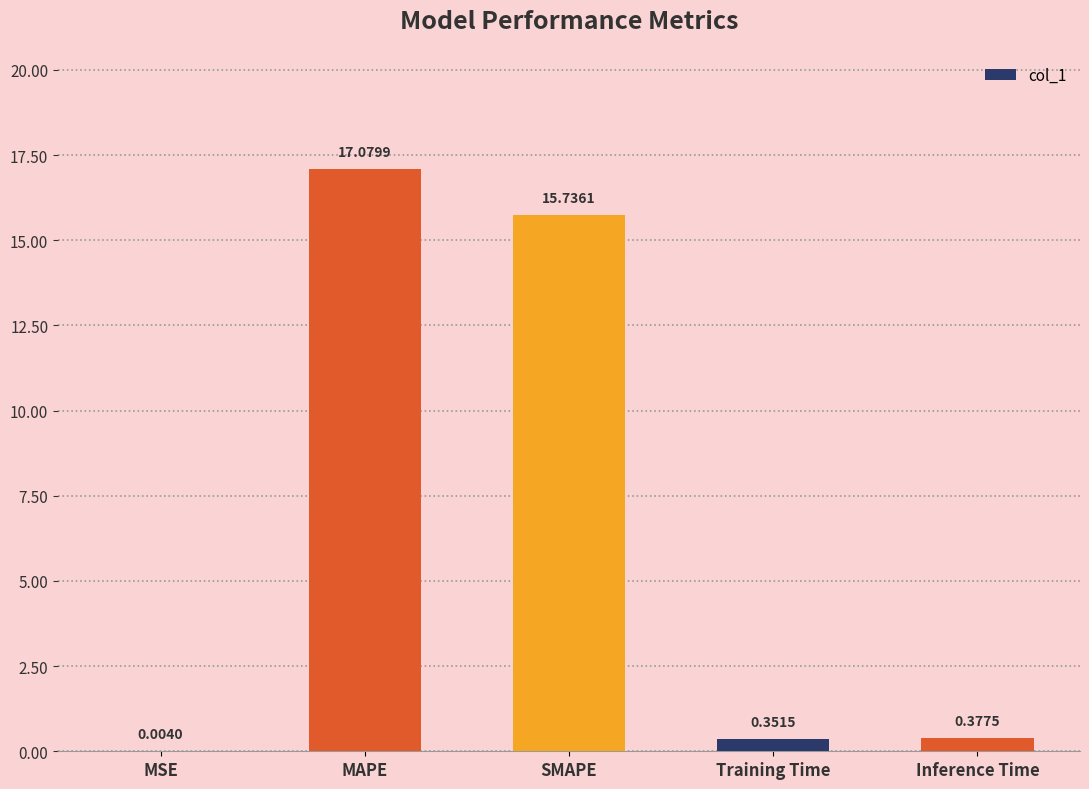

Where is the data nearest to the value 8?

Inference Time